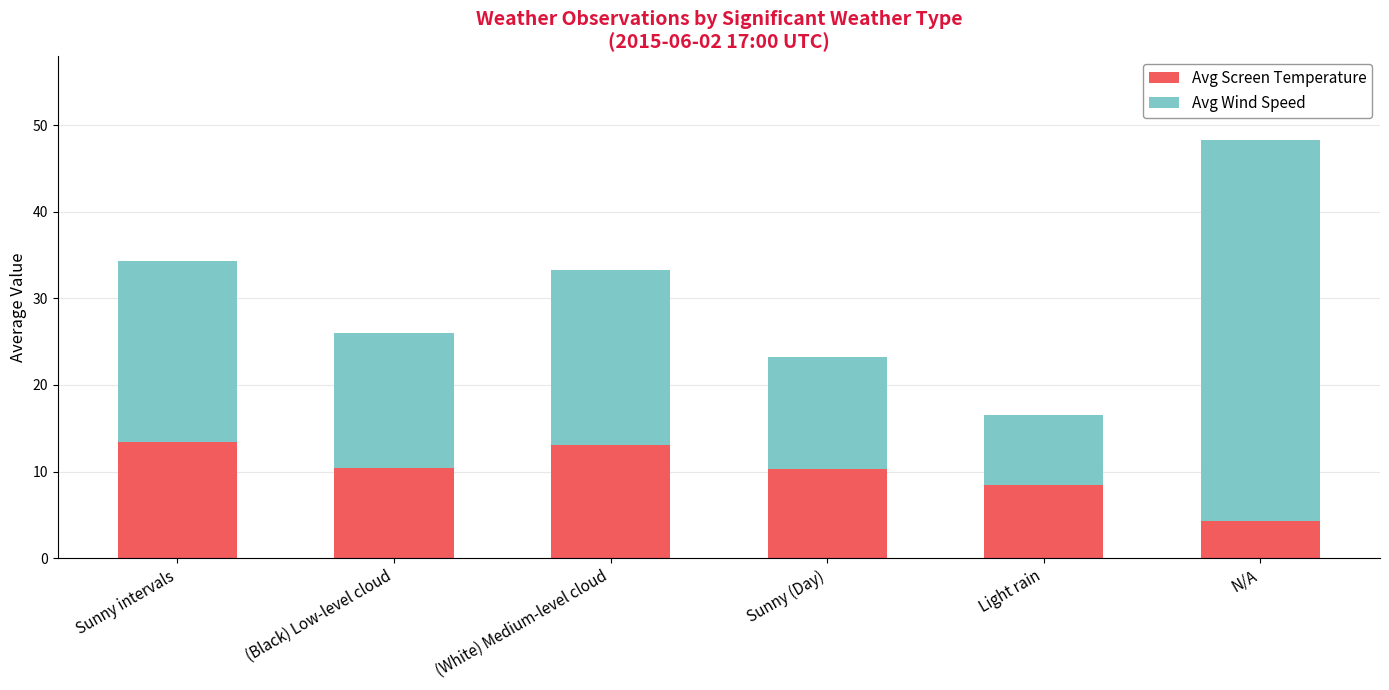

What is the total value across all series at (White) Medium-level cloud?

33.3